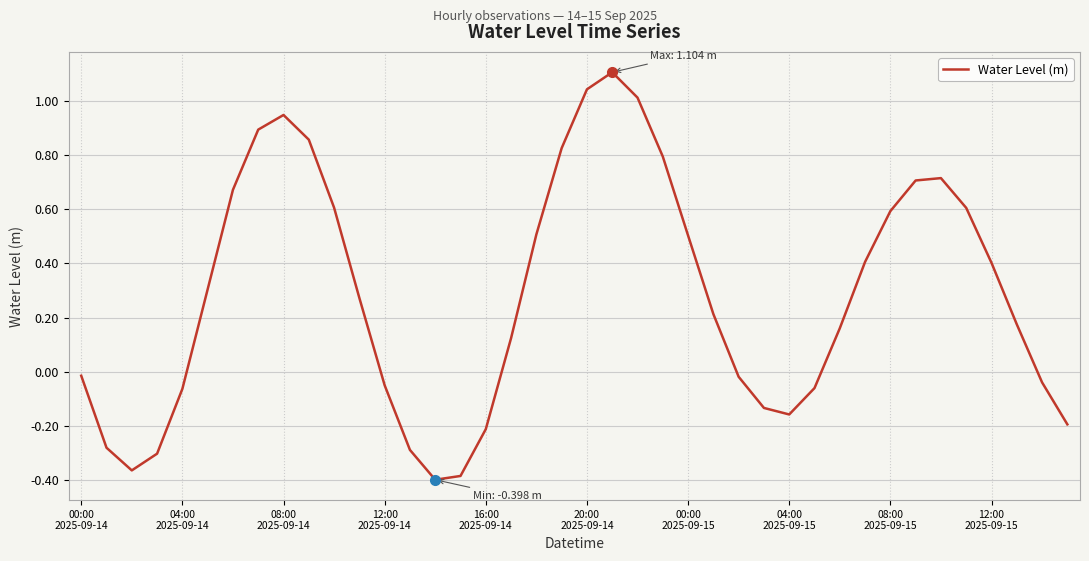

What is the difference between the maximum and minimum values?

1.5